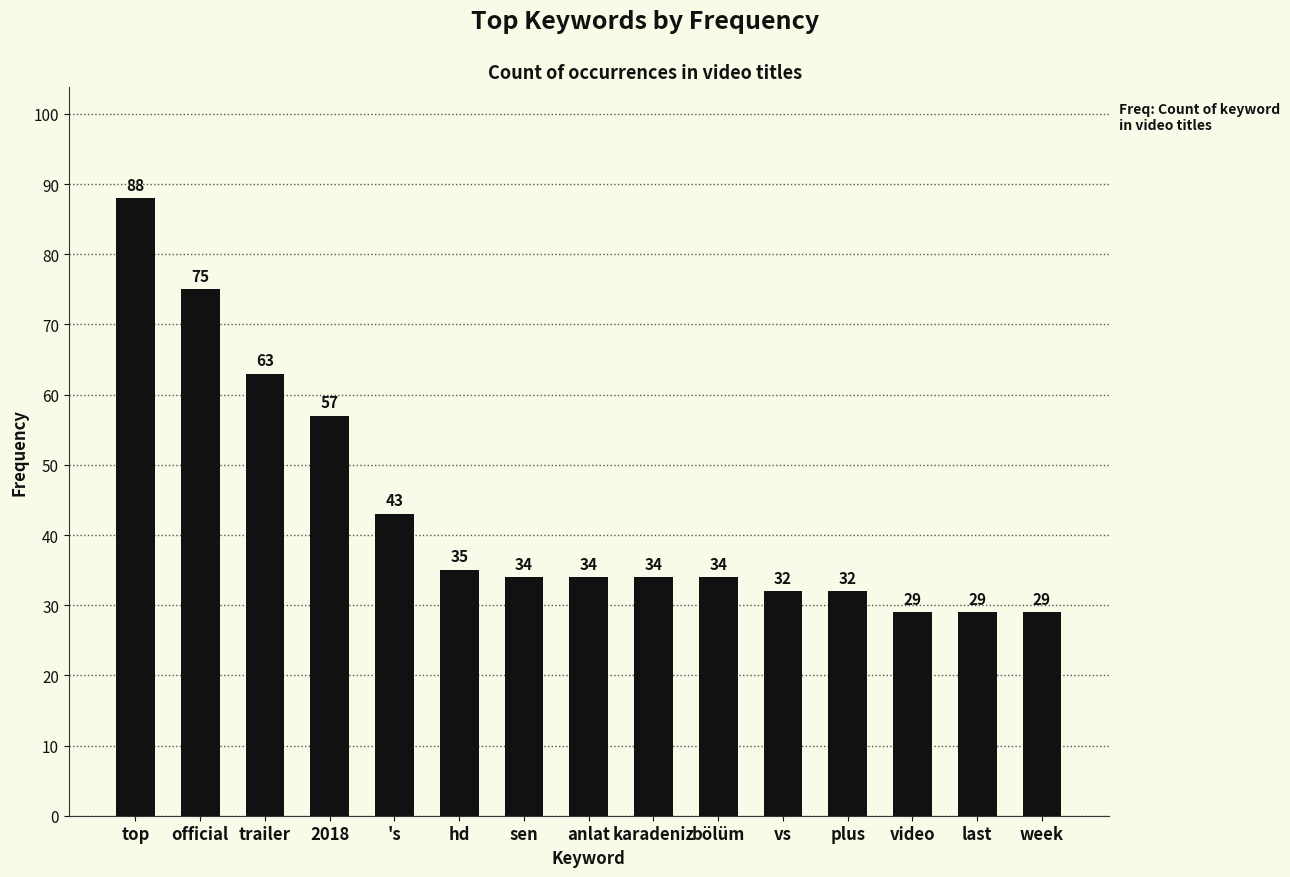

Reading left to right, transcribe all the data shown in this chart.

88	75	63	57	43	35	34	34	34	34	32	32	29	29	29